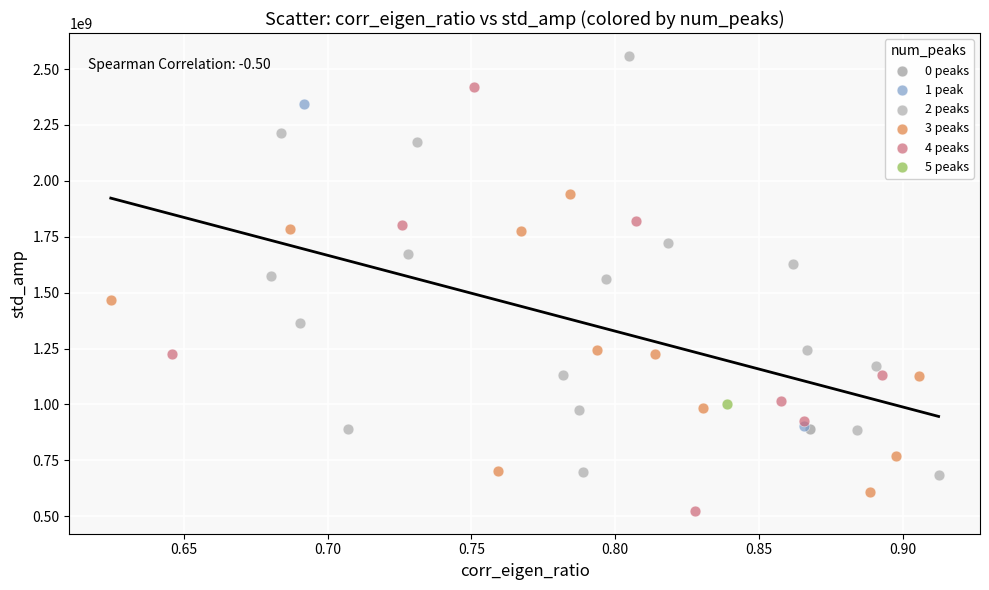

What are all the series names shown in the legend?

0 peaks, 1 peak, 2 peaks, 3 peaks, 4 peaks, 5 peaks